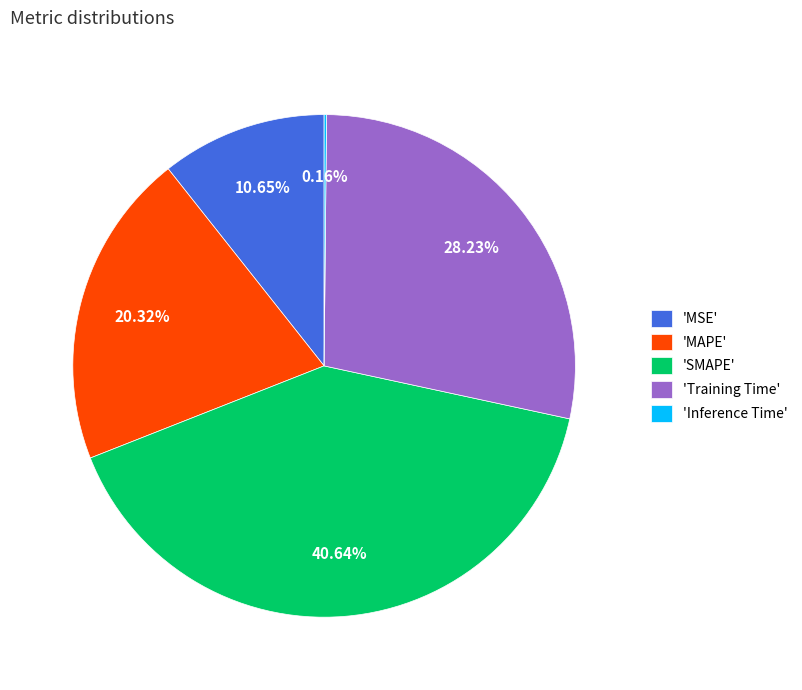

What is the ratio of the value at 'SMAPE' to the value at 'Training Time'?

1.4